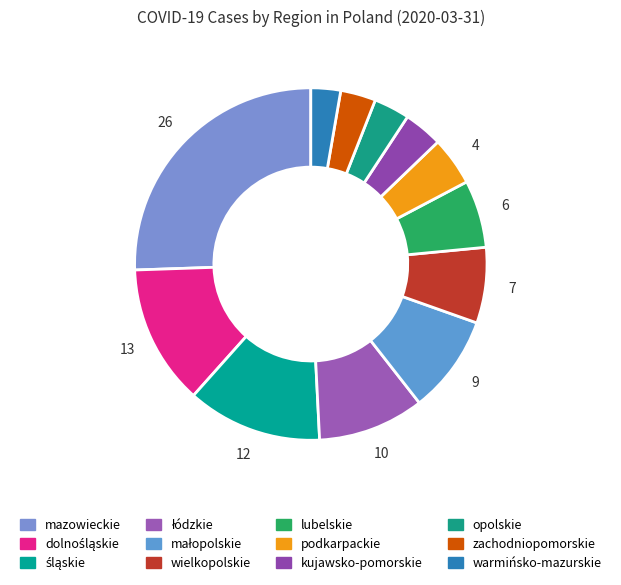

Is it true that zachodniopomorskie is 3% of the pie?

True